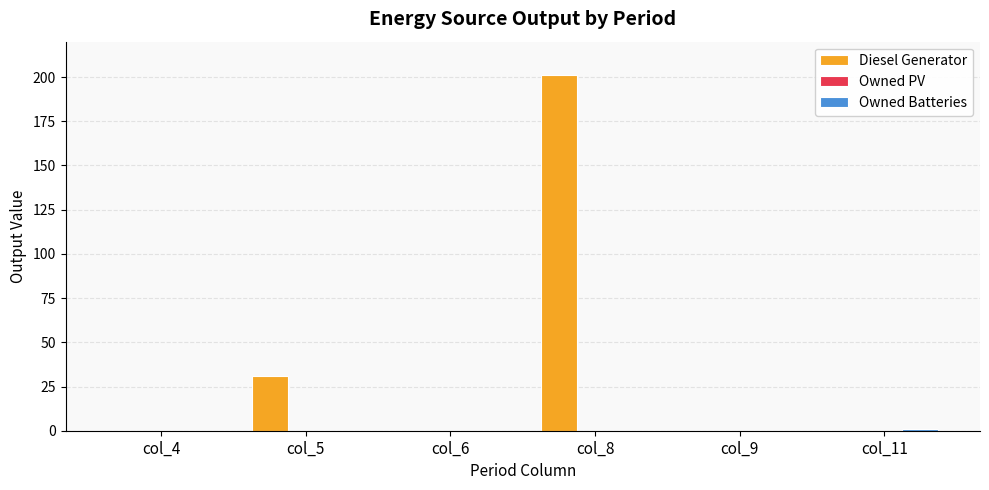

Is it true that Diesel Generator equals 31 at col_5?

True